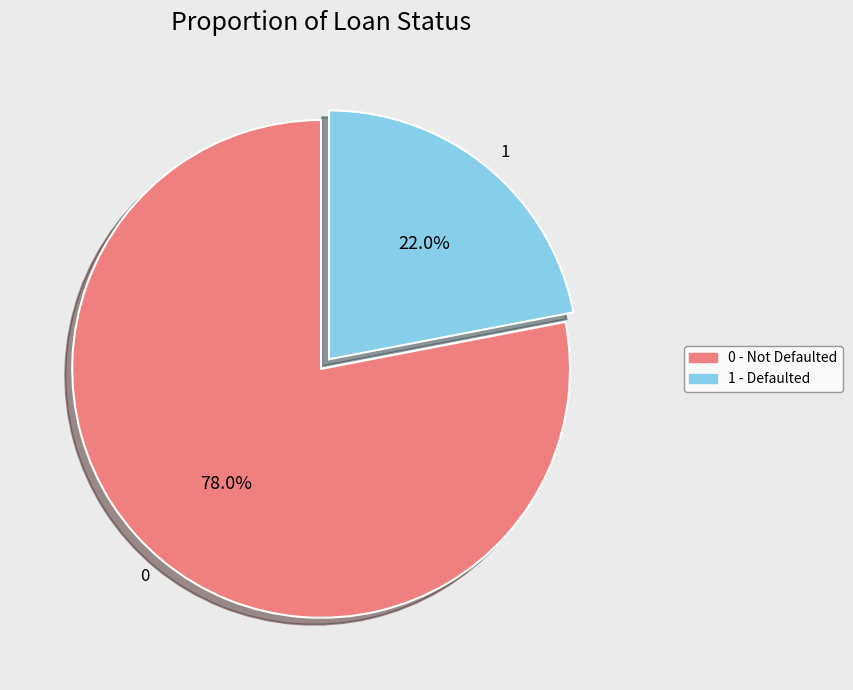

What is the ratio of the value at 0 to the value at 1?

3.5